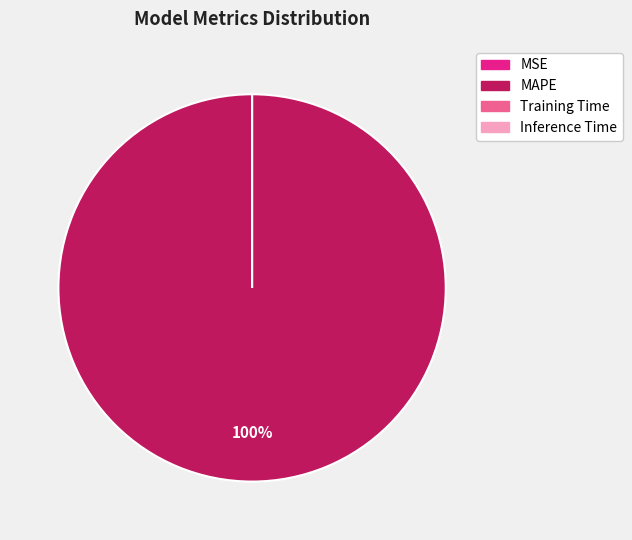

Combined, what portion of the pie is MSE and MAPE?

100.0%